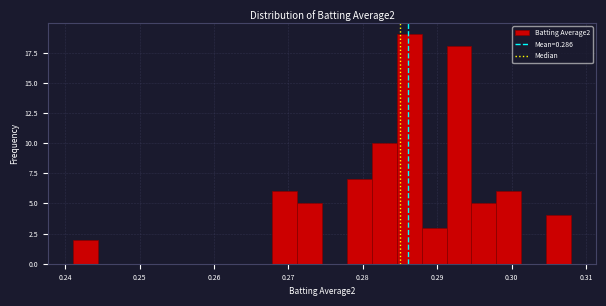

Around what value on the x-axis is the tallest bar? Give the approximate position of its centre, as read against the axis.

0.286